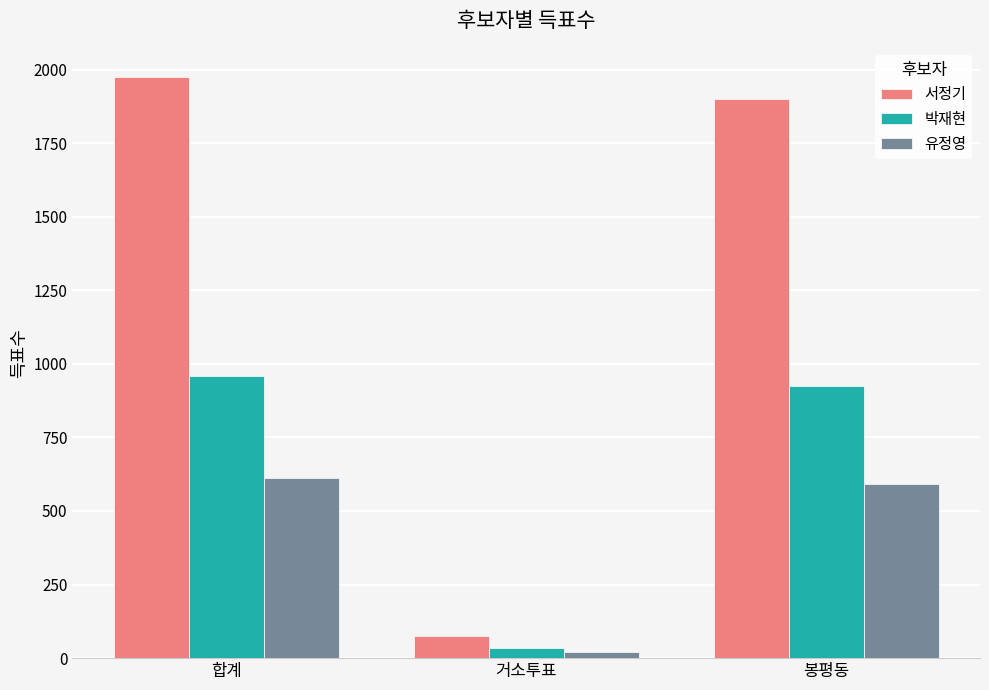

Reading left to right, transcribe all the data shown in this chart.

서정기: 합계=1975	거소투표=75	봉평동=1900
박재현: 합계=959	거소투표=34	봉평동=925
유정영: 합계=612	거소투표=20	봉평동=592